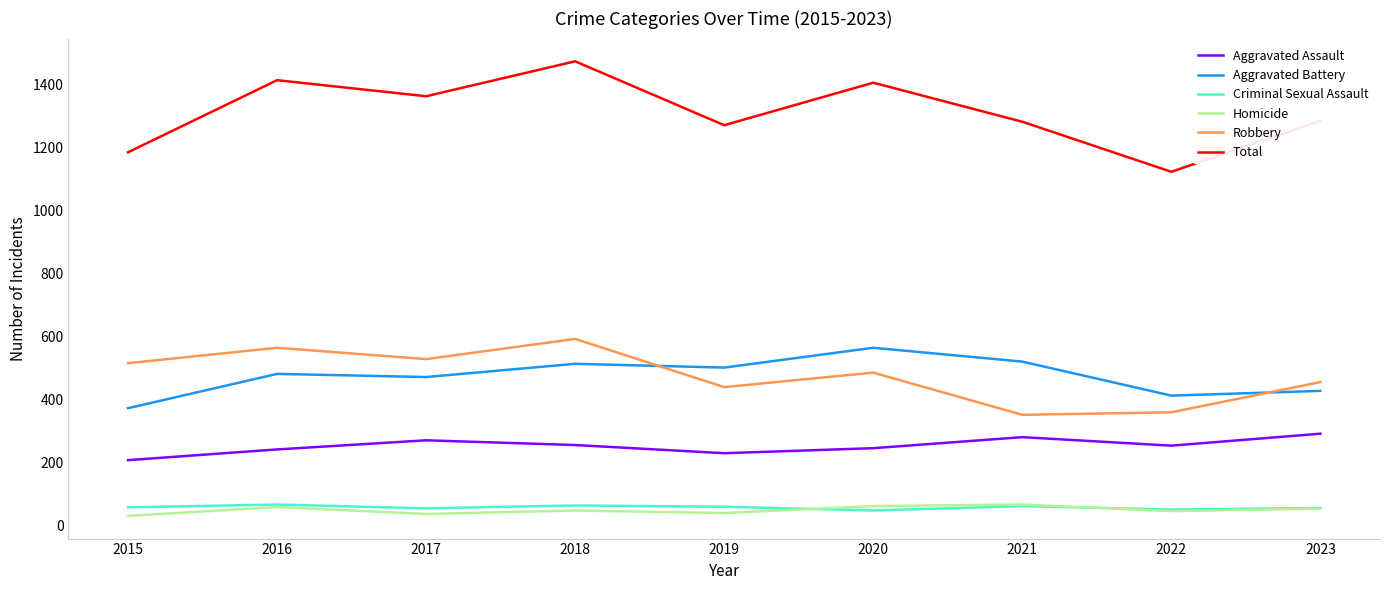

What is the average value of the Homicide series?

49